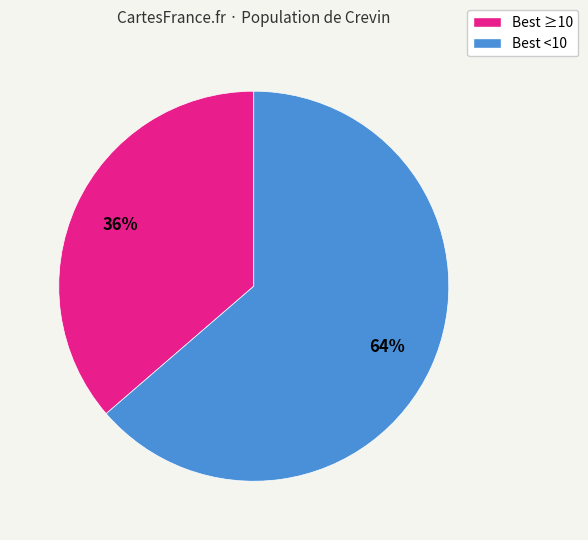

Is there a majority slice in this chart?

Yes